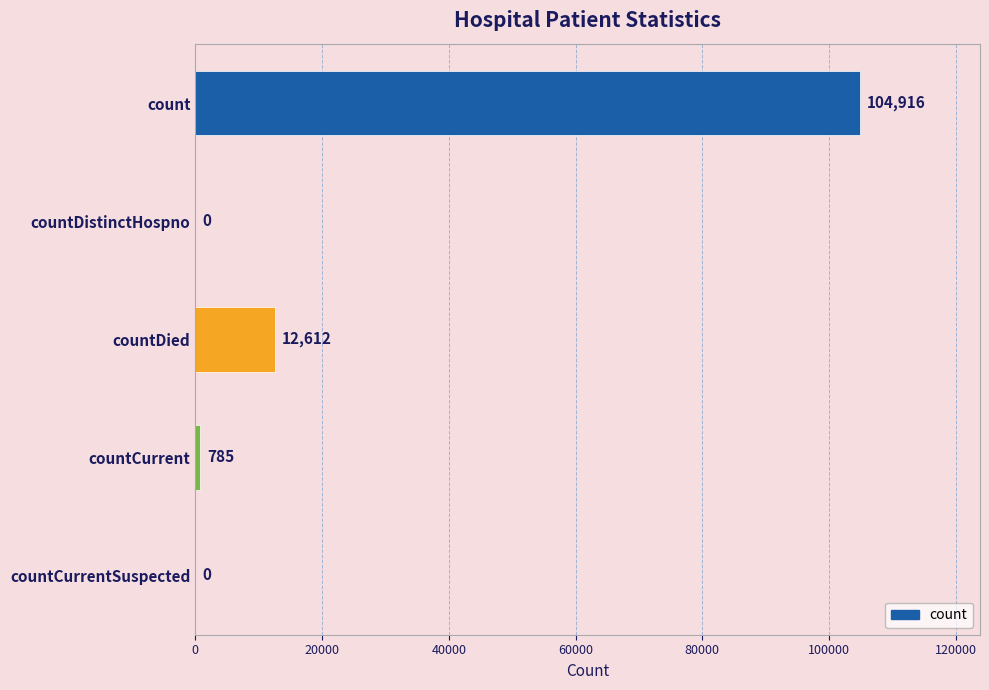

Is it true that the value at countDistinctHospno is 0?

True